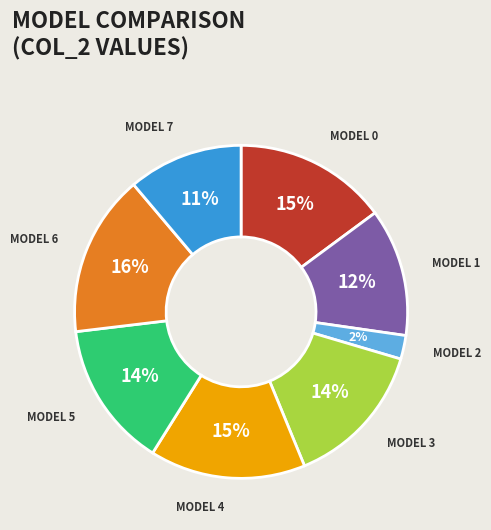

To the nearest percent, what is the average slice percentage?

12%